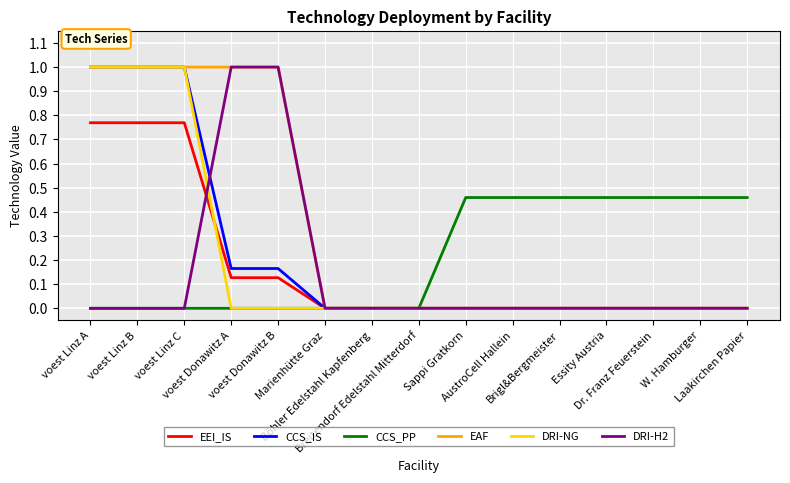

Which series has the largest total across all categories?

EAF